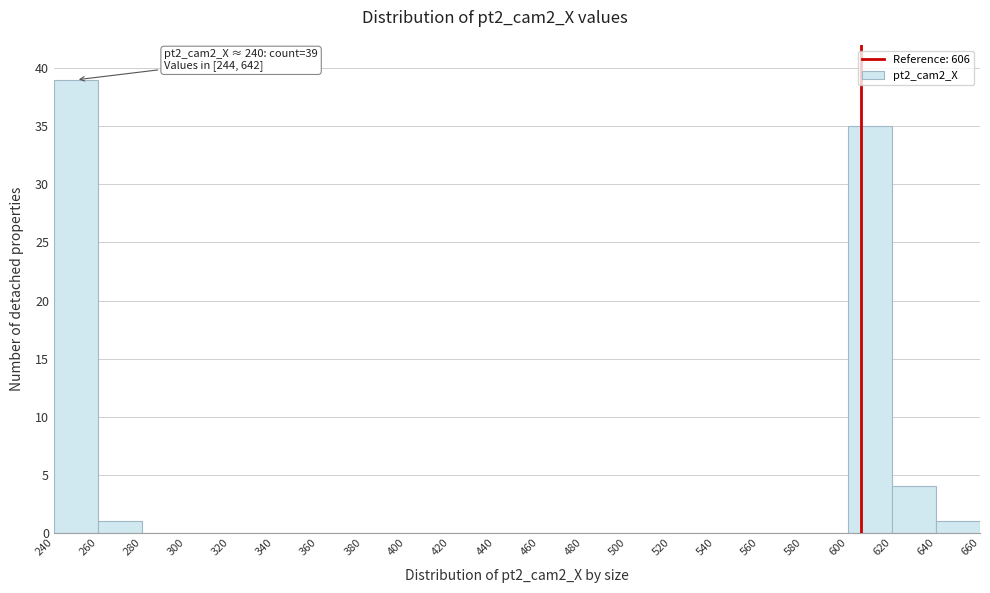

Which range on the x-axis has the tallest bar?

240 to 260